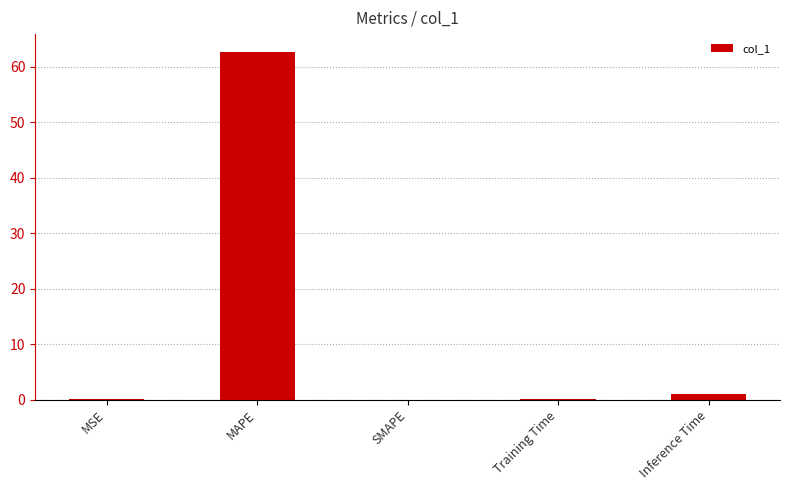

Which category has the highest value across all series?

MAPE